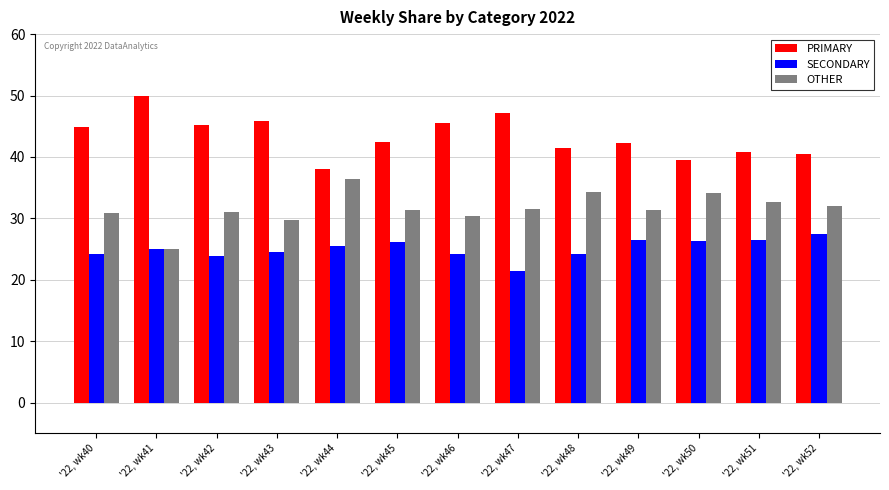

What is the minimum value shown in the chart?

21.4